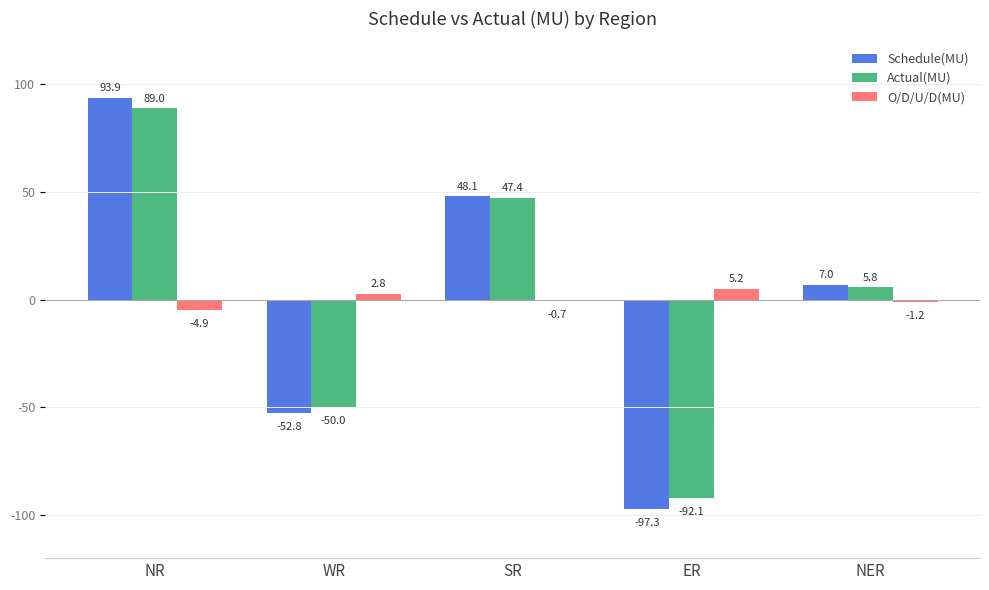

The O/D/U/D(MU) series shows -0.7 at SR. True or false?

True